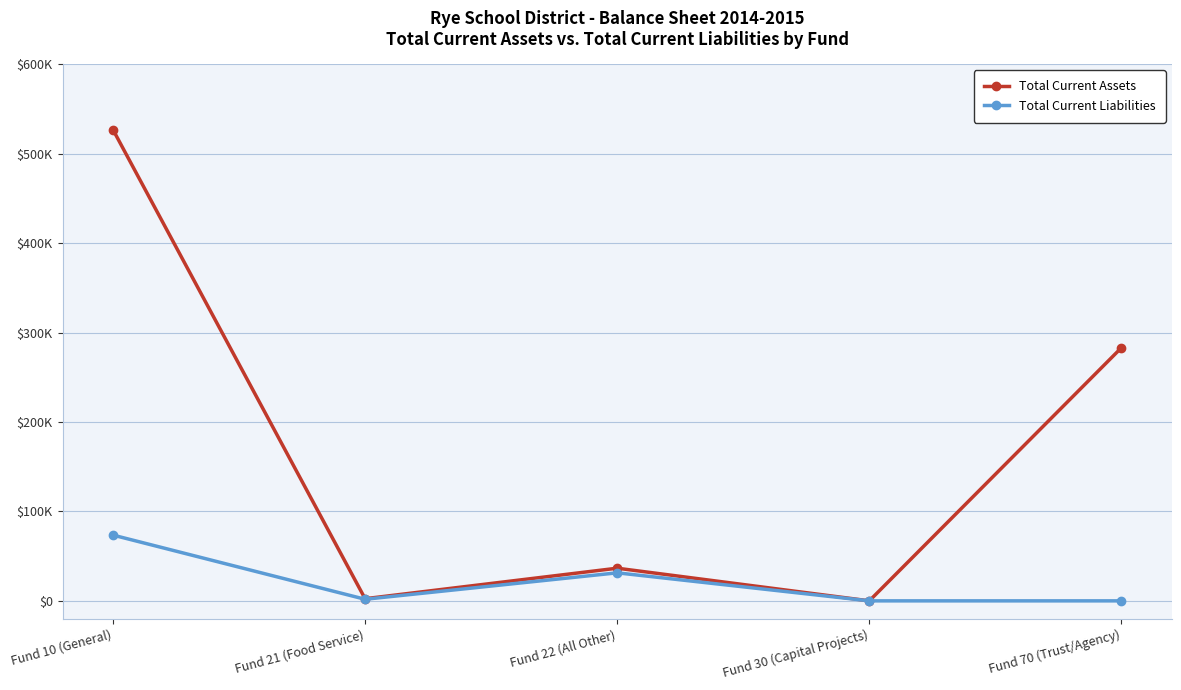

List the series in order of their peak value, lowest first.

Total Current Liabilities, Total Current Assets